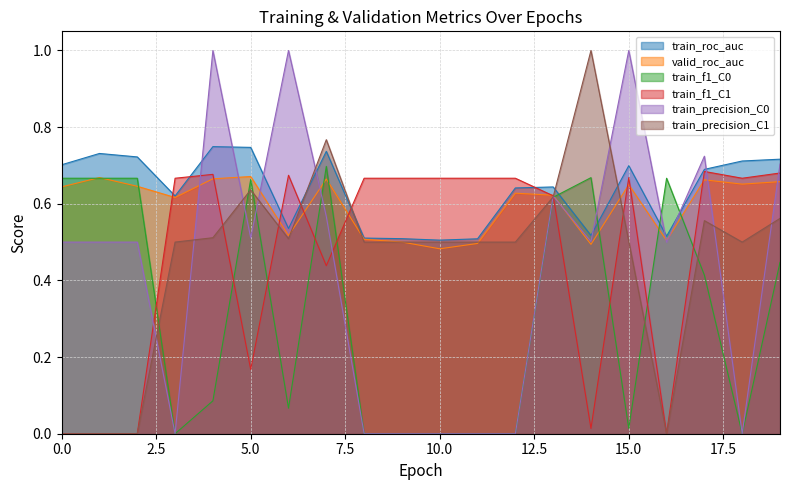

Where is the first local minimum for train_f1_C1?

5